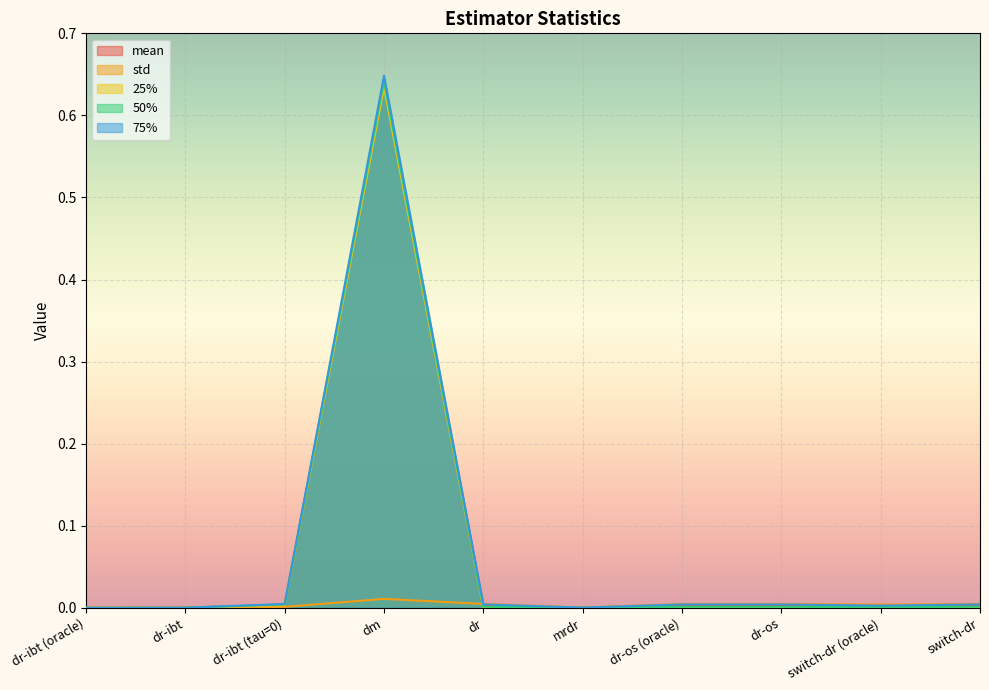

True or false: 25% and mean intersect in this chart.

False